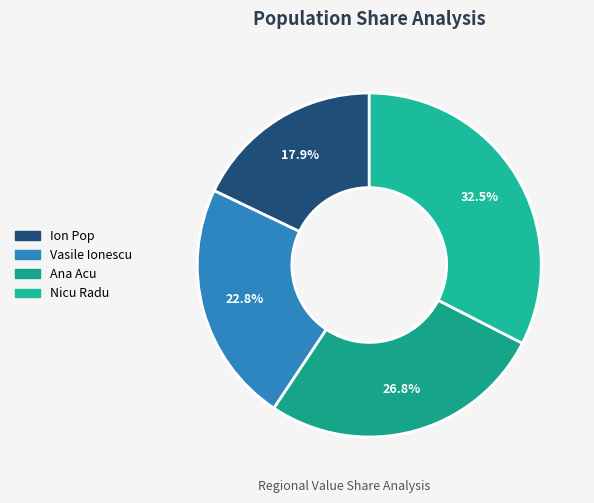

Is it true that Vasile Ionescu is 23% of the pie?

True